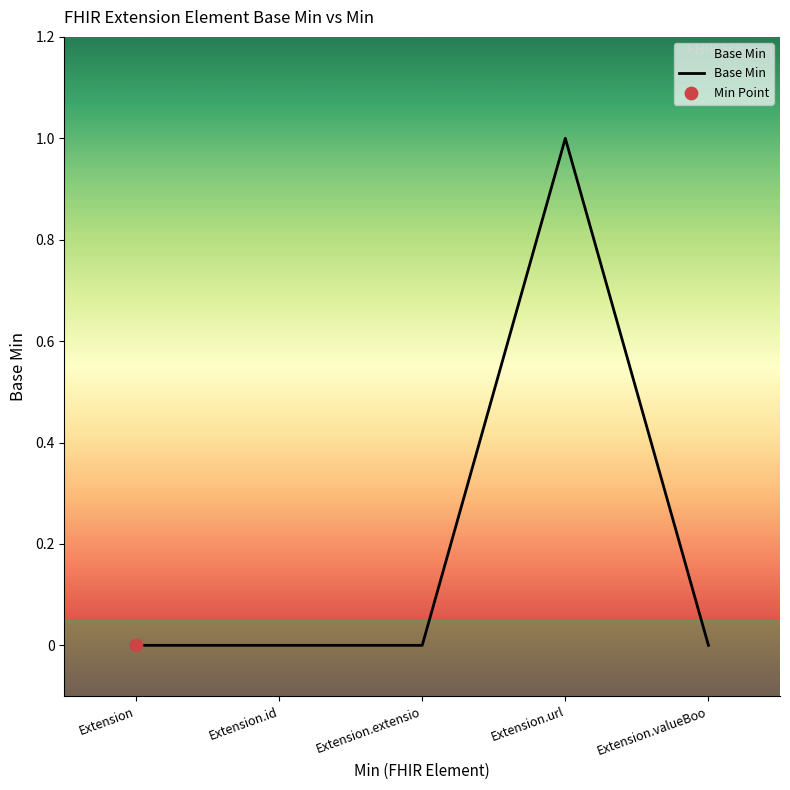

What is the change in value from Extension.id to Extension.url?

+1